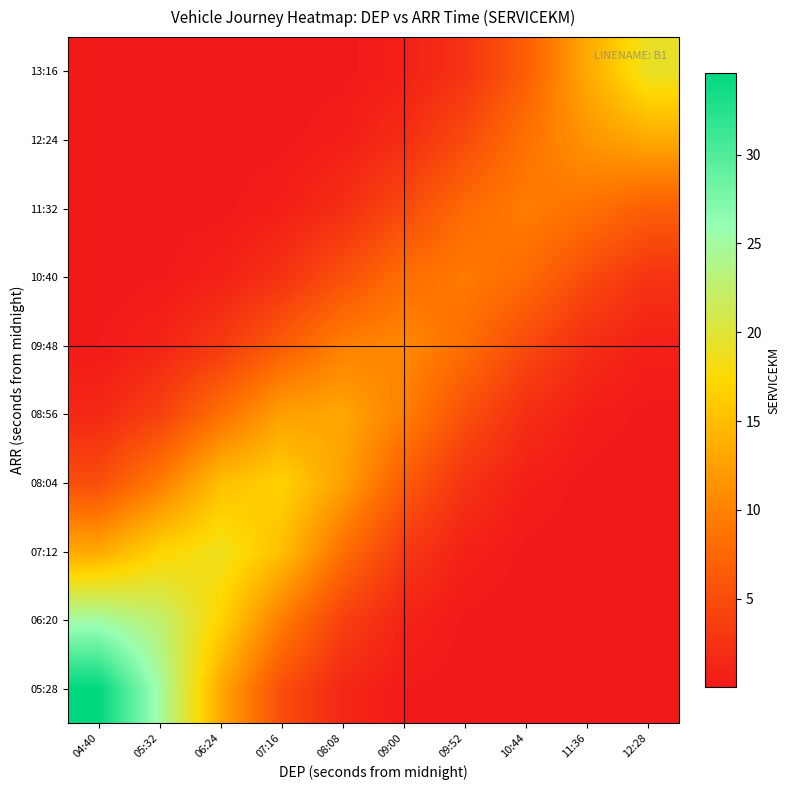

What is the total value across all series at 04:40?

80.0